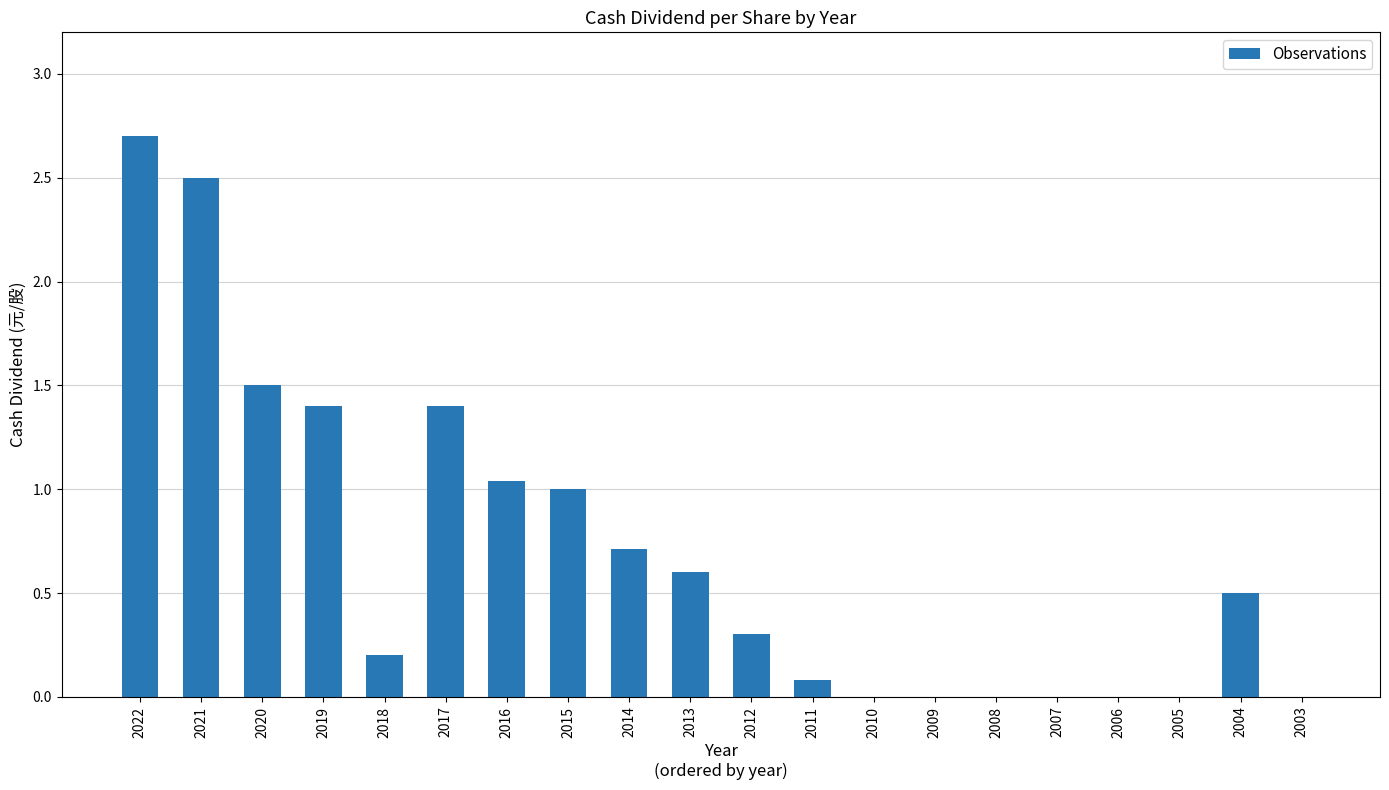

The chart shows a value of 0.2 at 2018. True or false?

True